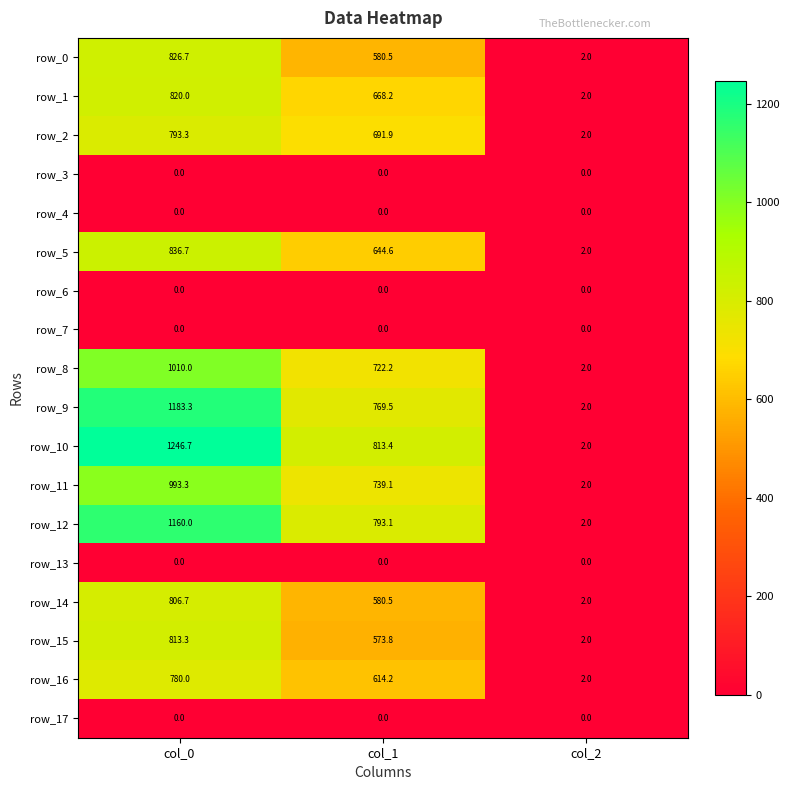

What is the sum of the row_0 values at col_2 and col_0?

828.7